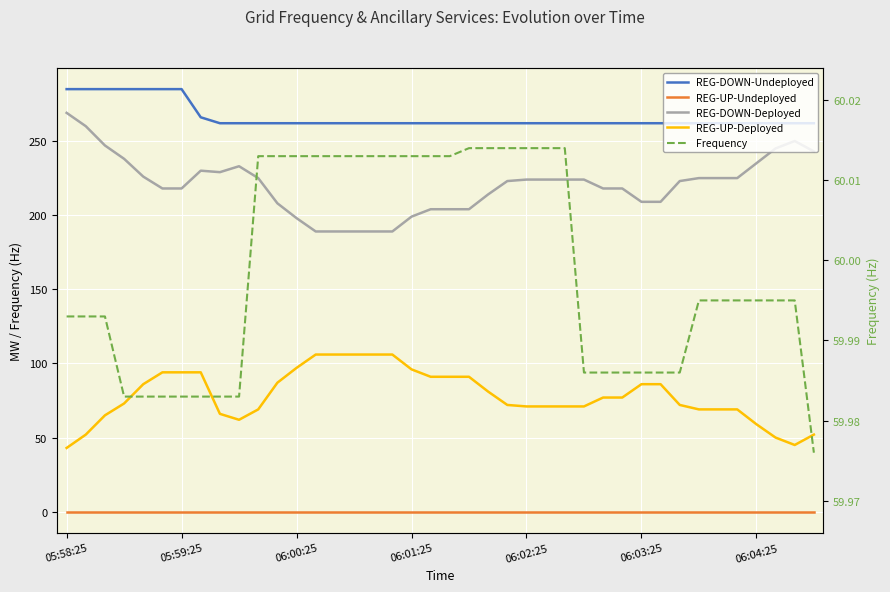

Is it true that REG-DOWN-Undeployed equals 123.4 at 06:04:25?

False